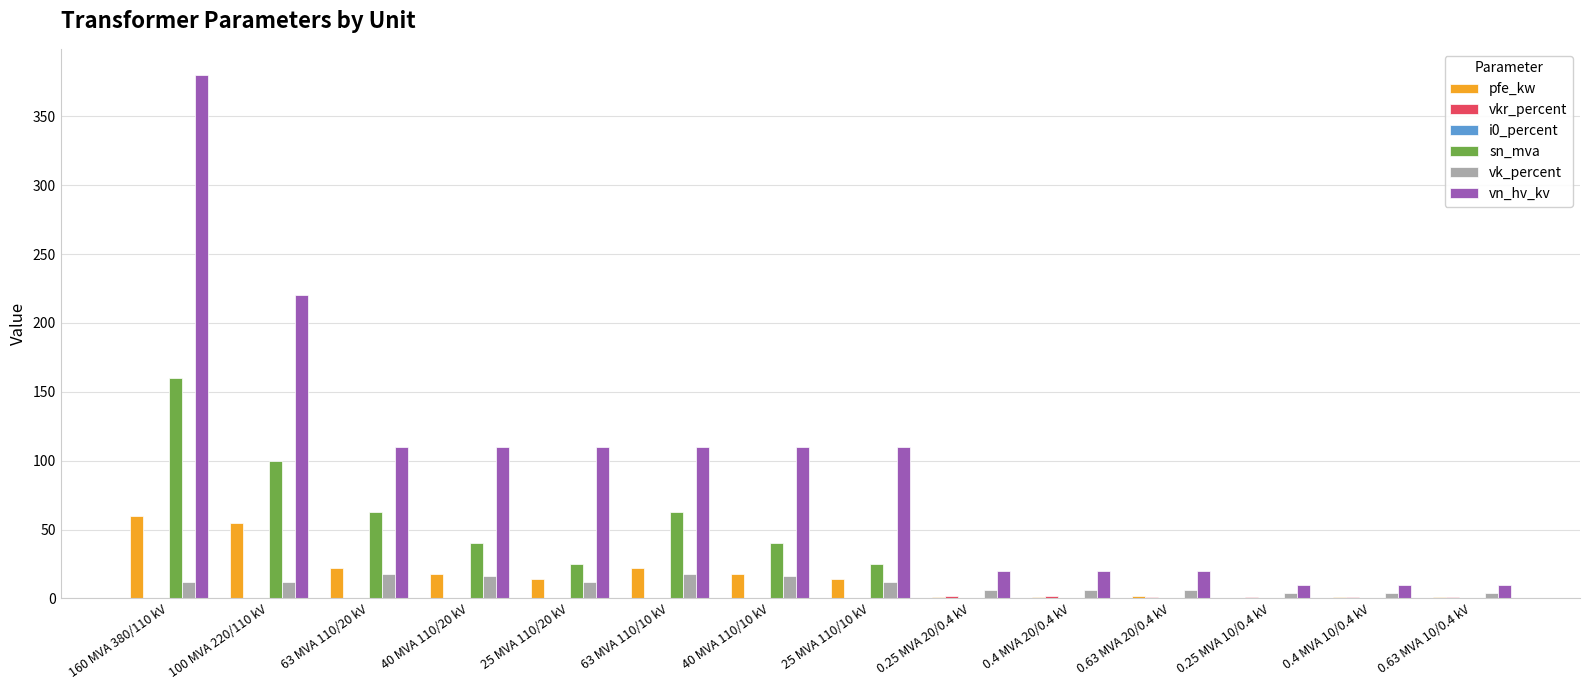

At which category does the chart reach its peak across all series?

160 MVA 380/110 kV